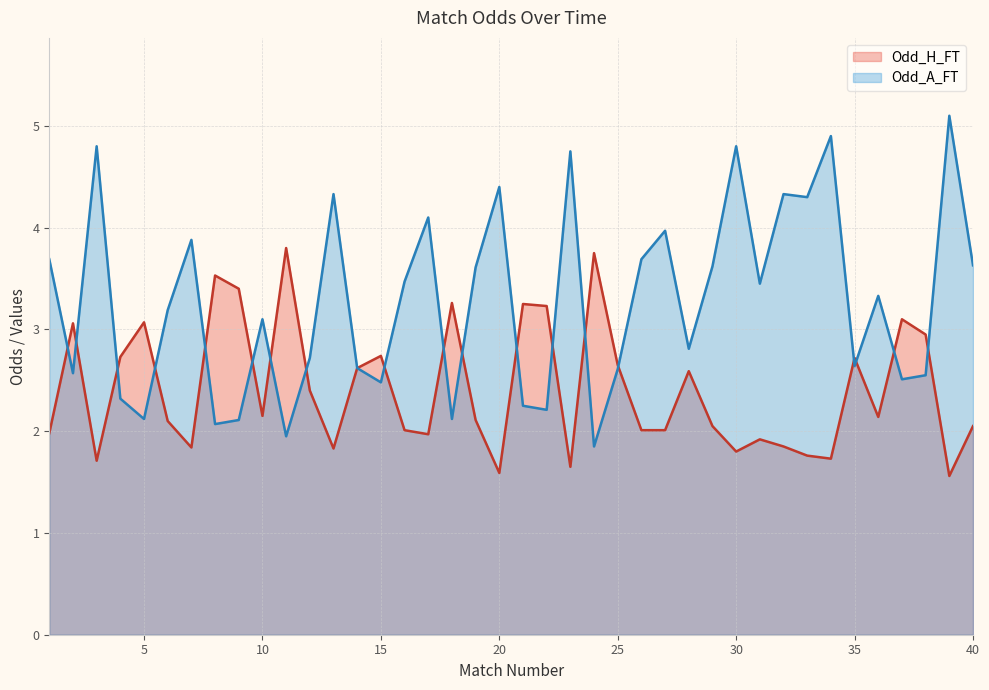

In Odd_A_FT, how many points are lower than both neighbors (excluding endpoints)?

13